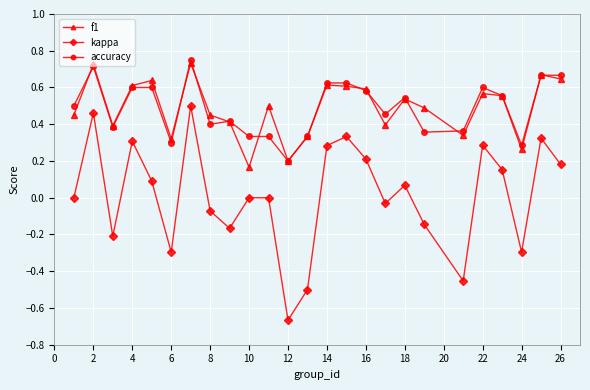

Which series has the widest spread of values?

kappa